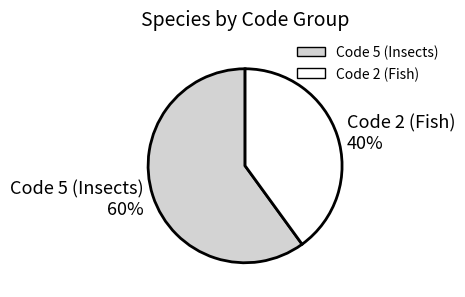

Is it true that Code 5 (Insects) is 60% of the pie?

True